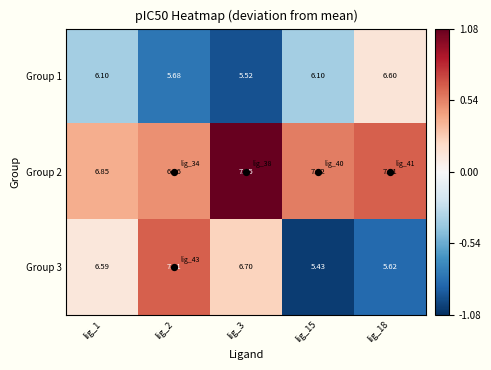

At which category is the sum across all series the highest?

lig_3